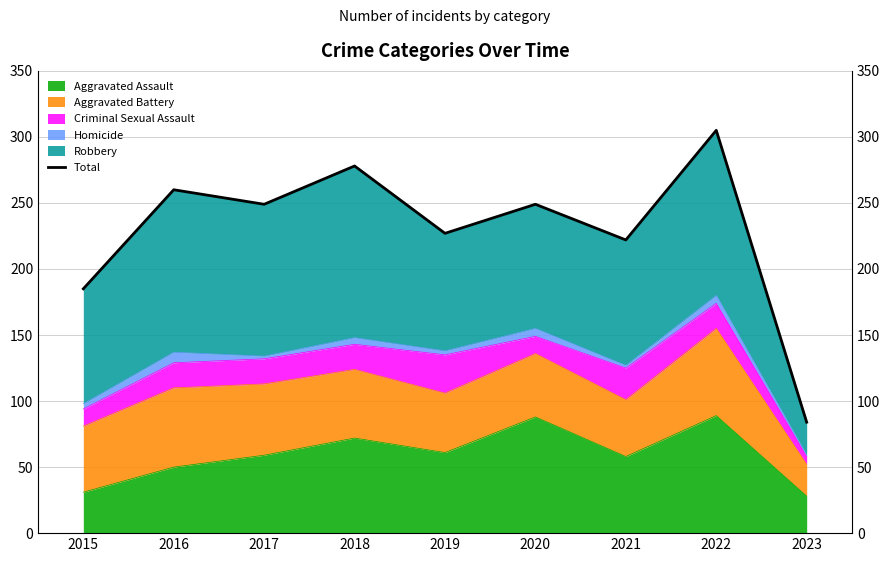

Where is the first local maximum?

2016